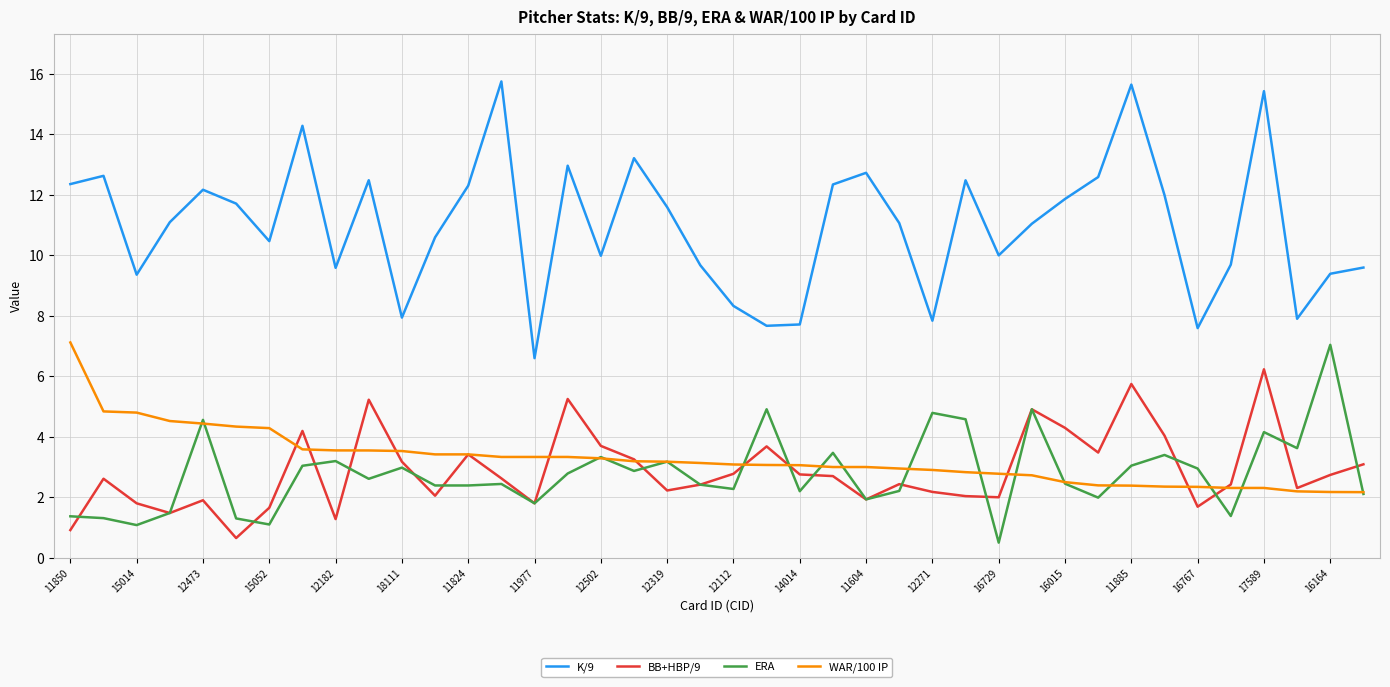

Which series has the largest range (max minus min)?

K/9